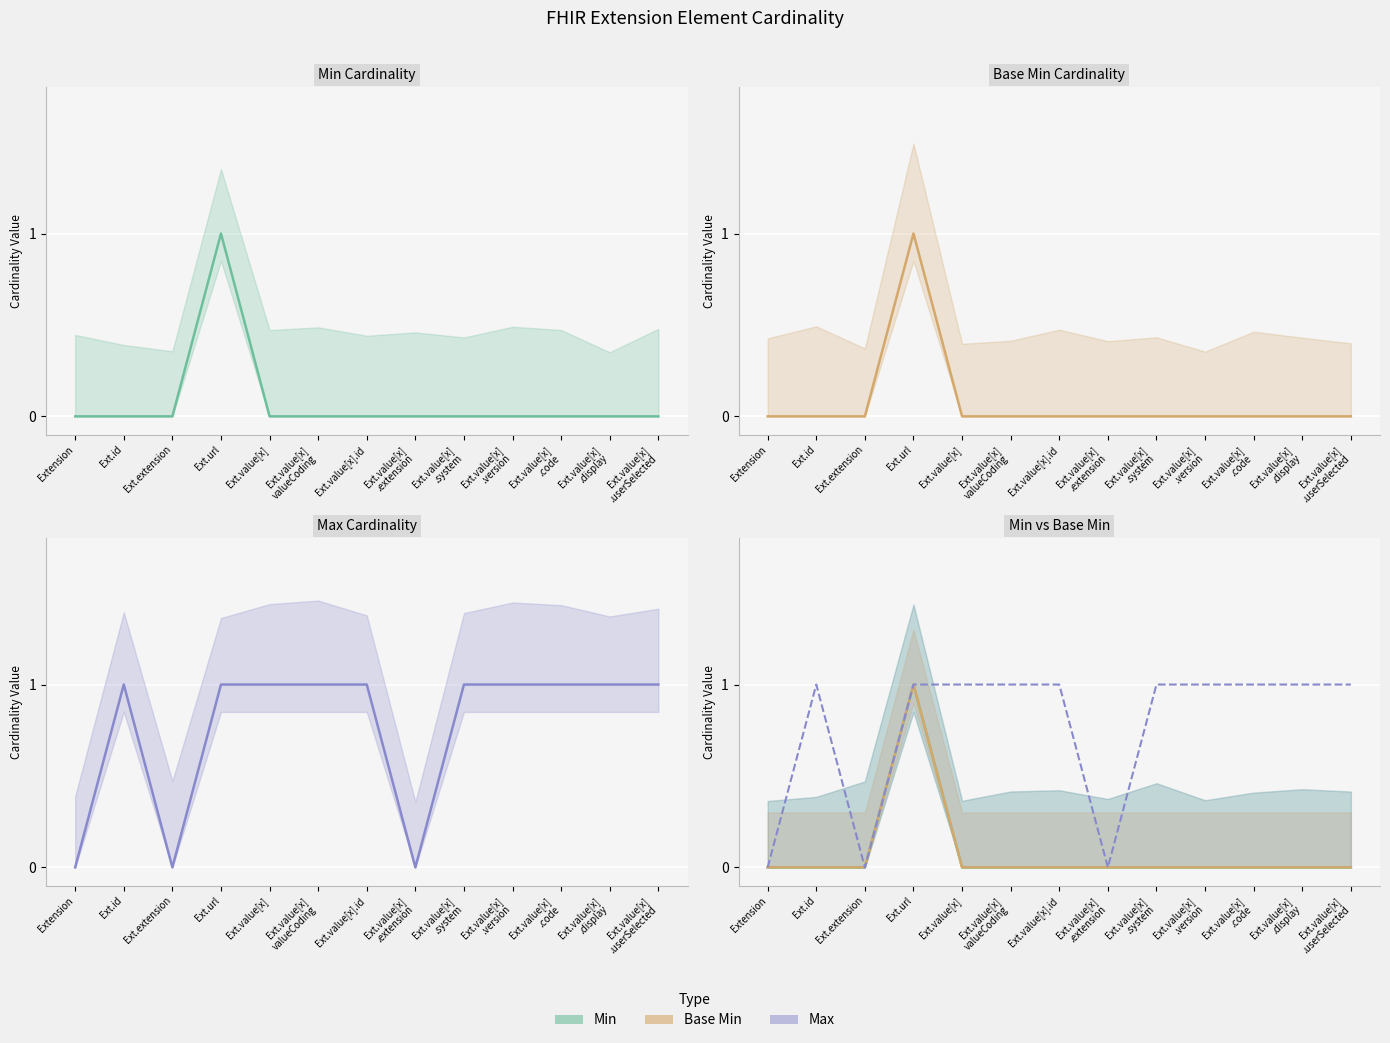

True or false: Min Cardinality and Base Min intersect in this chart.

False